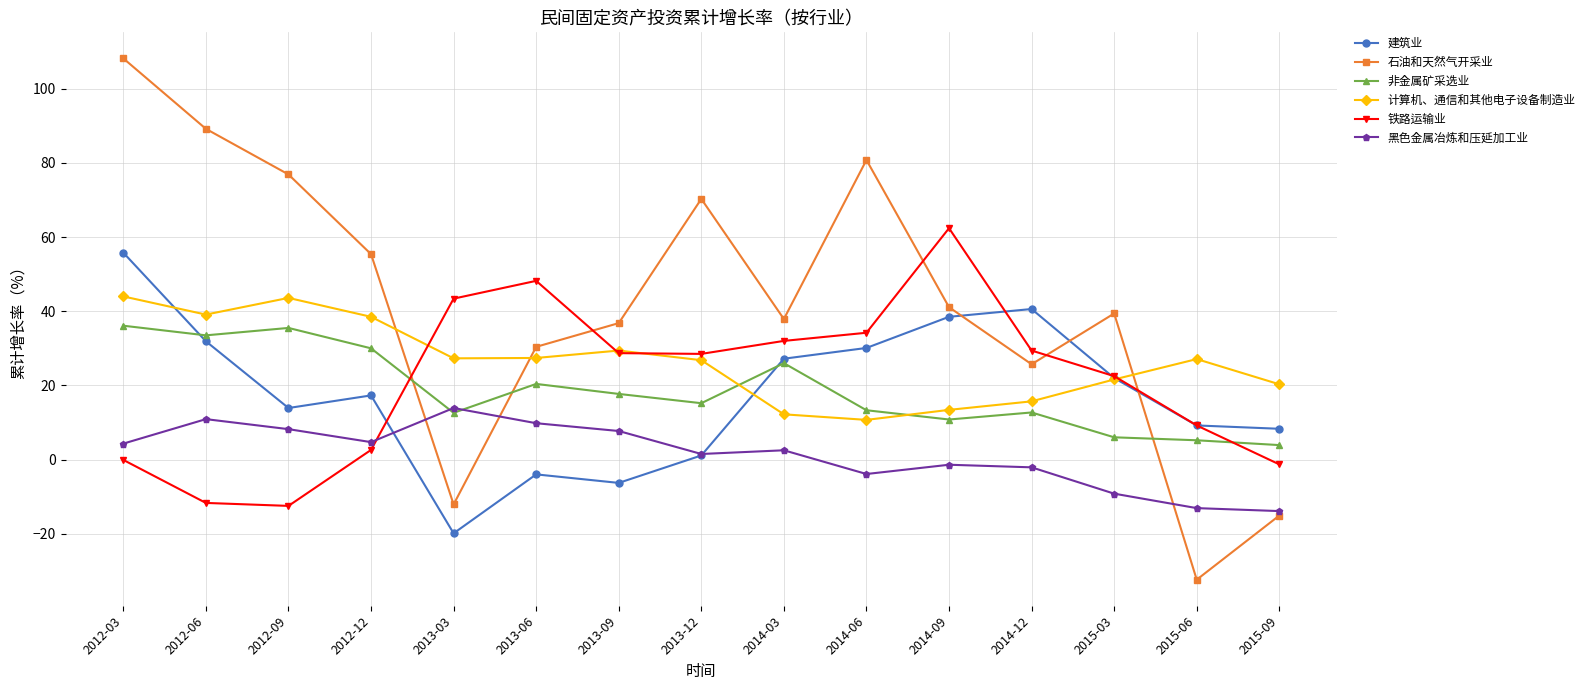

What position from the right is 2013-03?

11